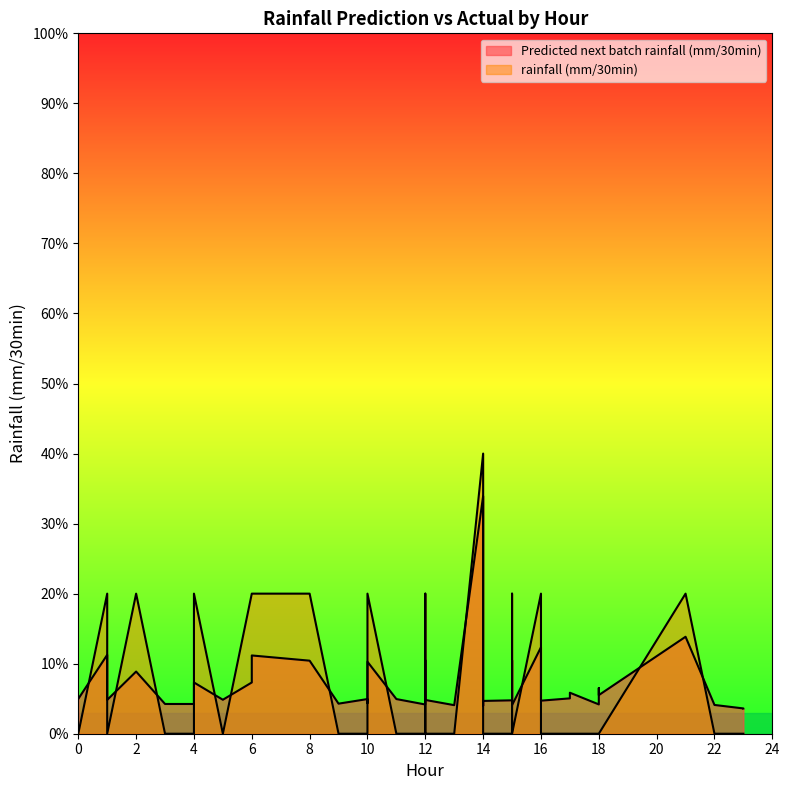

Reading left to right, transcribe all the data shown in this chart.

Predicted next batch rainfall (mm/30min): 0.1	0.0	0.1	0.1	0.0	0.3	0.0	0.1	0.1	0.1	0.0	0.1	0.1	0.1	0.0	0.0	0.0	0.0	0.0	0.0	0.0	0.1	0.0	0.0	0.0	0.0	0.1	0.1	0.1	0.0	0.0	0.0	0.1	0.0	0.1	0.0	0.0	0.1	0.0	0.0
rainfall (mm/30min): 0.2	0.0	0.2	0.2	0.0	0.4	0.0	0.2	0.2	0.2	0.0	0.2	0.2	0.0	0.0	0.0	0.0	0.0	0.0	0.0	0.0	0.0	0.0	0.0	0.0	0.0	0.2	0.0	0.0	0.0	0.0	0.0	0.2	0.0	0.2	0.0	0.0	0.2	0.0	0.0